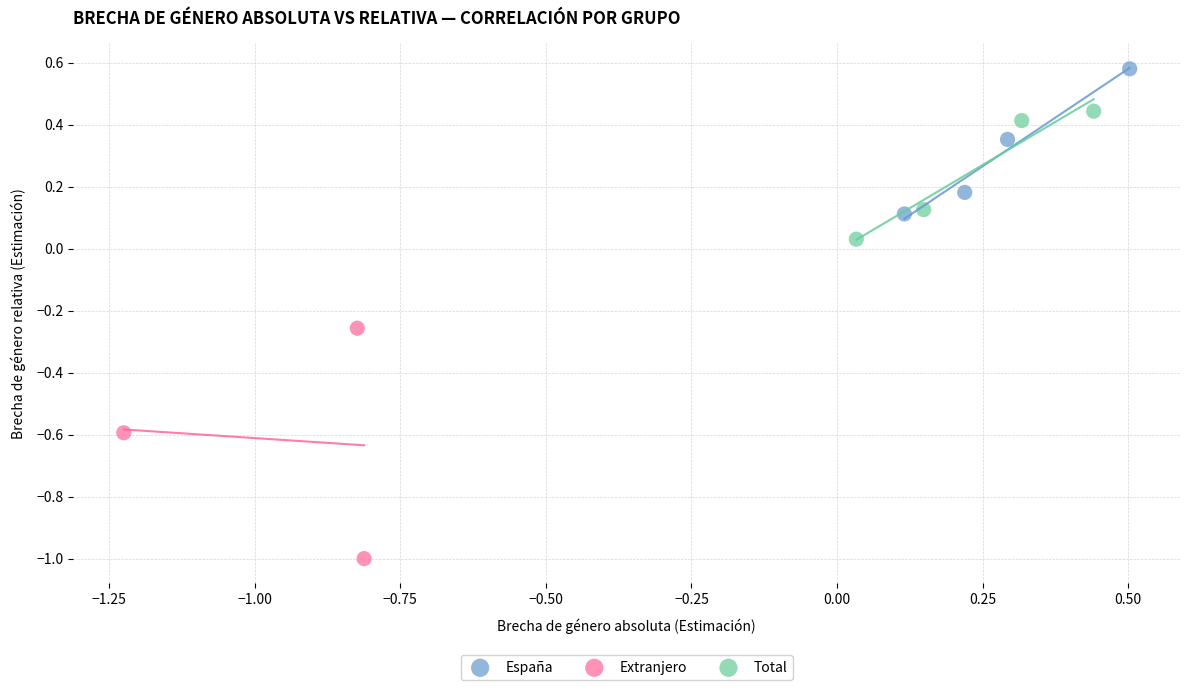

Which series contains the highest Y value?

España